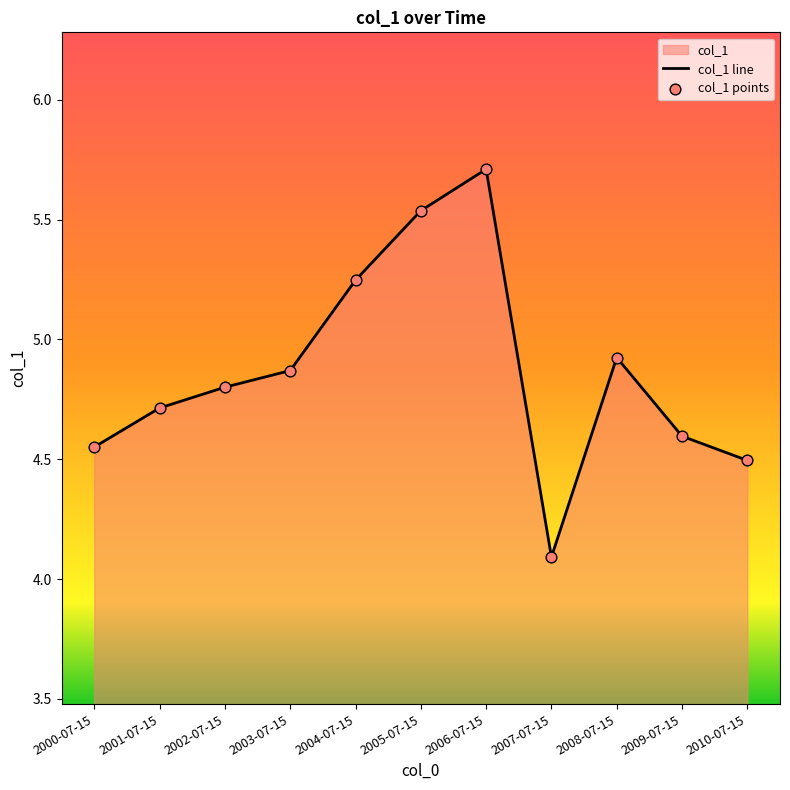

What is the difference between the values at 2000-07-15 and 2003-07-15?

0.3